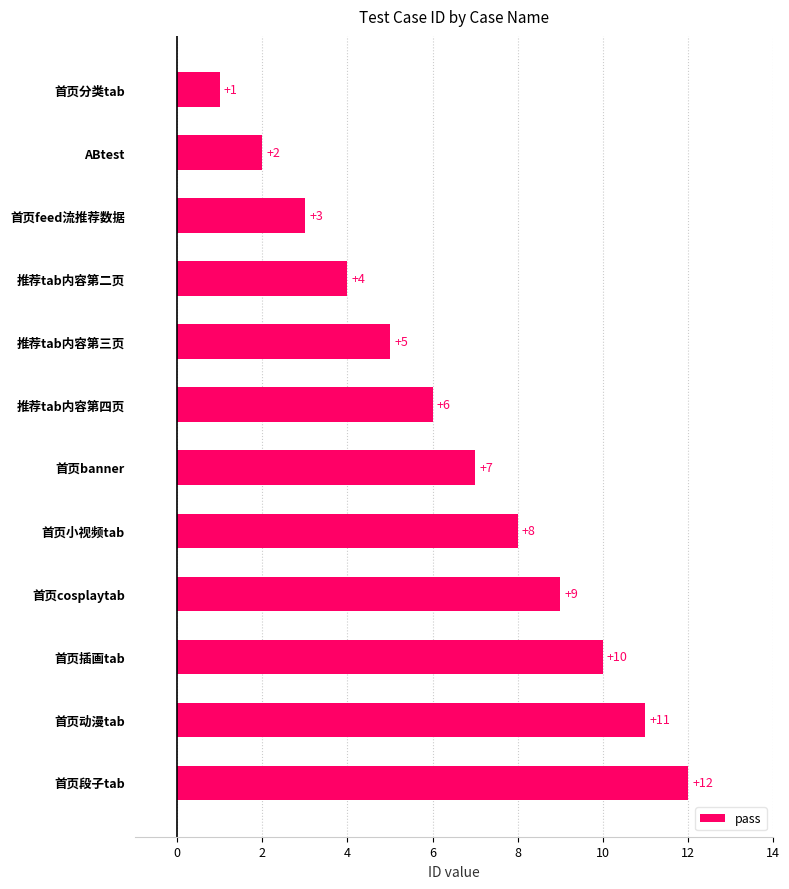

What is the sum of all values?

78